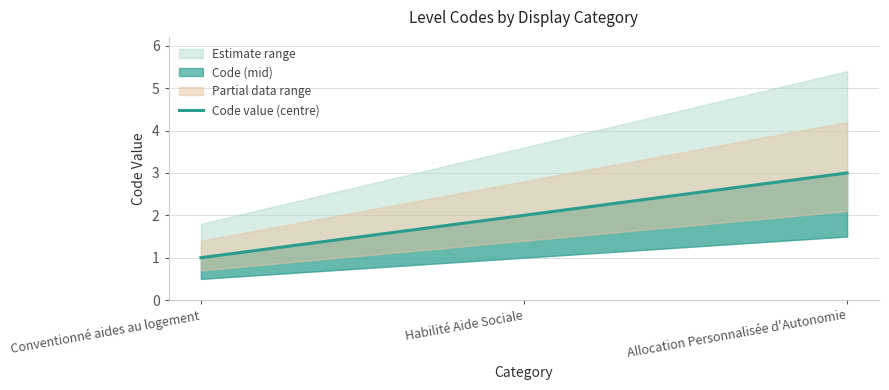

Which has a higher value, Conventionné aides au logement or Allocation Personnalisée d'Autonomie?

Allocation Personnalisée d'Autonomie